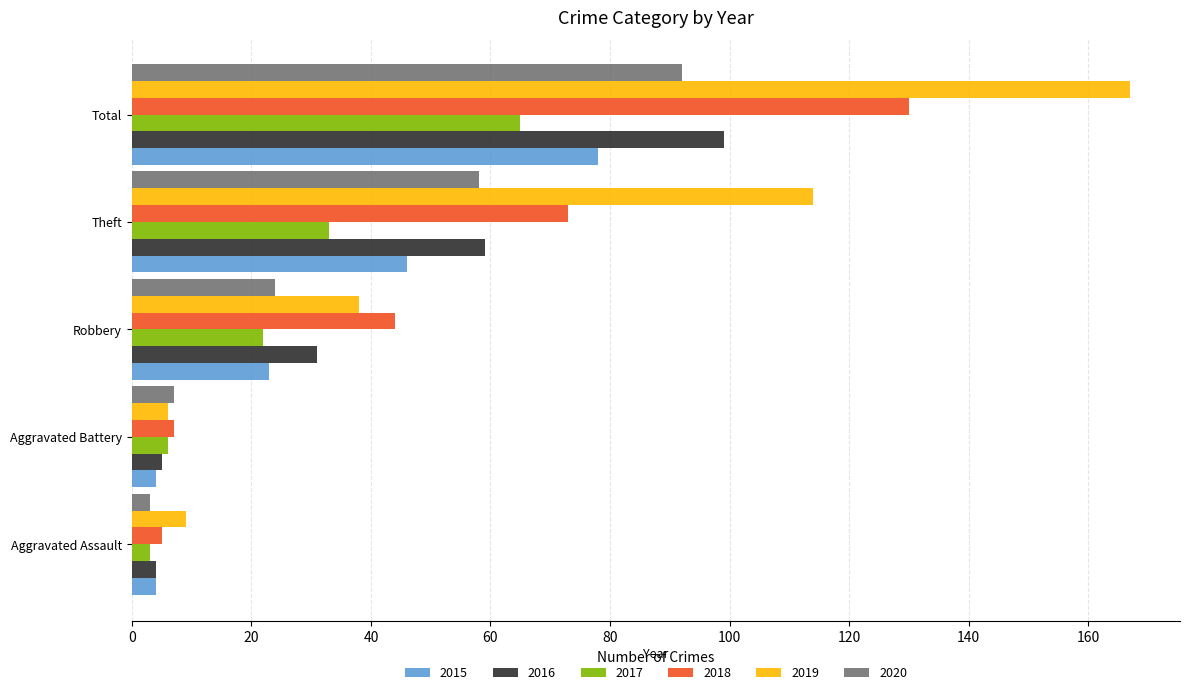

Where is 2016 nearest to the value 51?

Theft